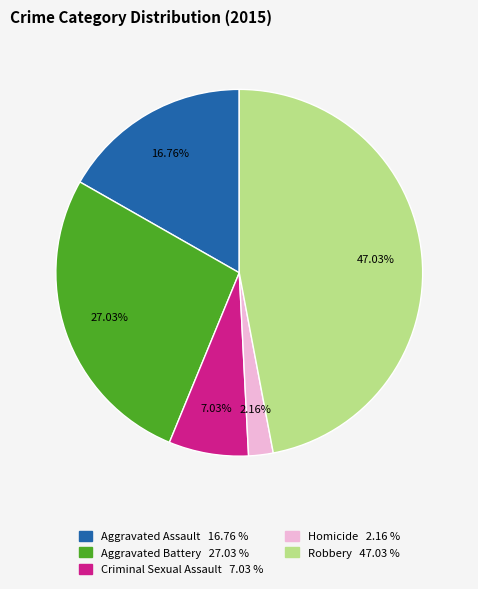

What percentage is the Homicide slice, to the nearest percent?

2%